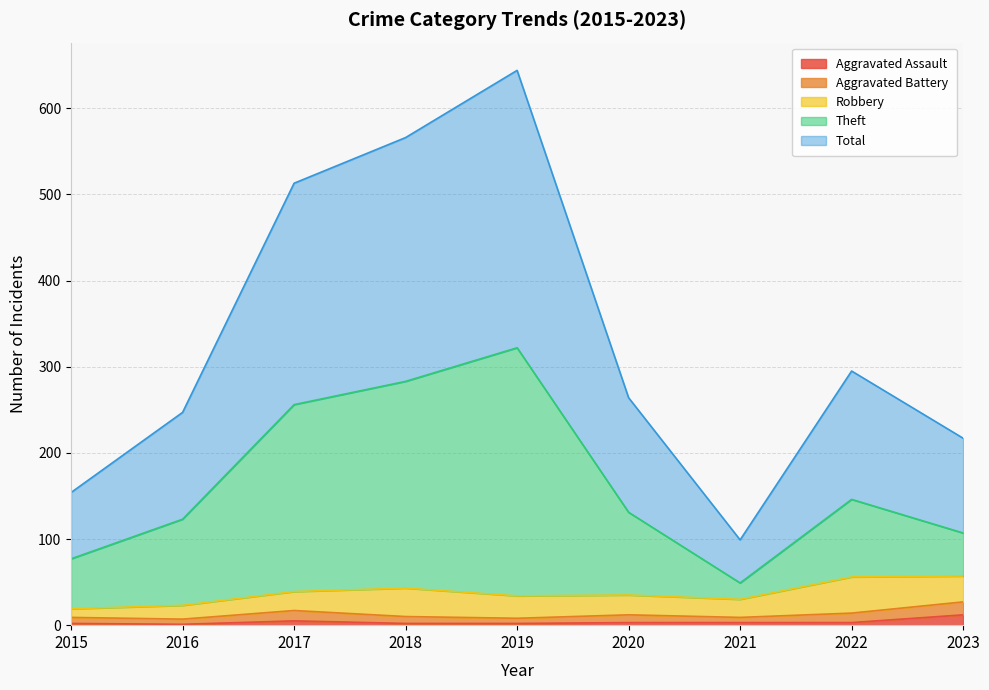

The Aggravated Assault series shows 12 at 2023. True or false?

True